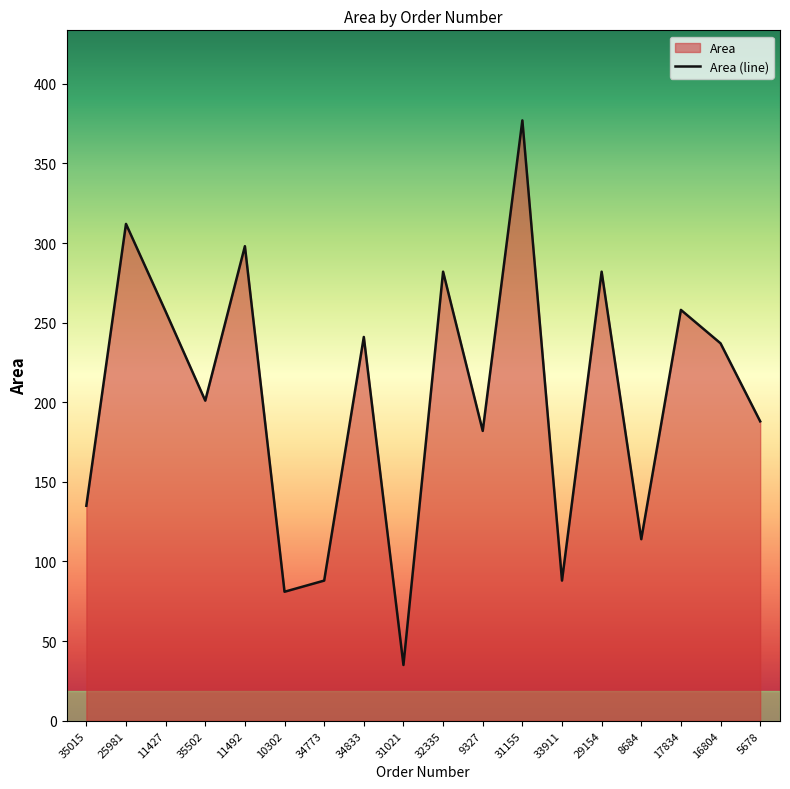

At which category does the chart reach its peak across all series?

31155